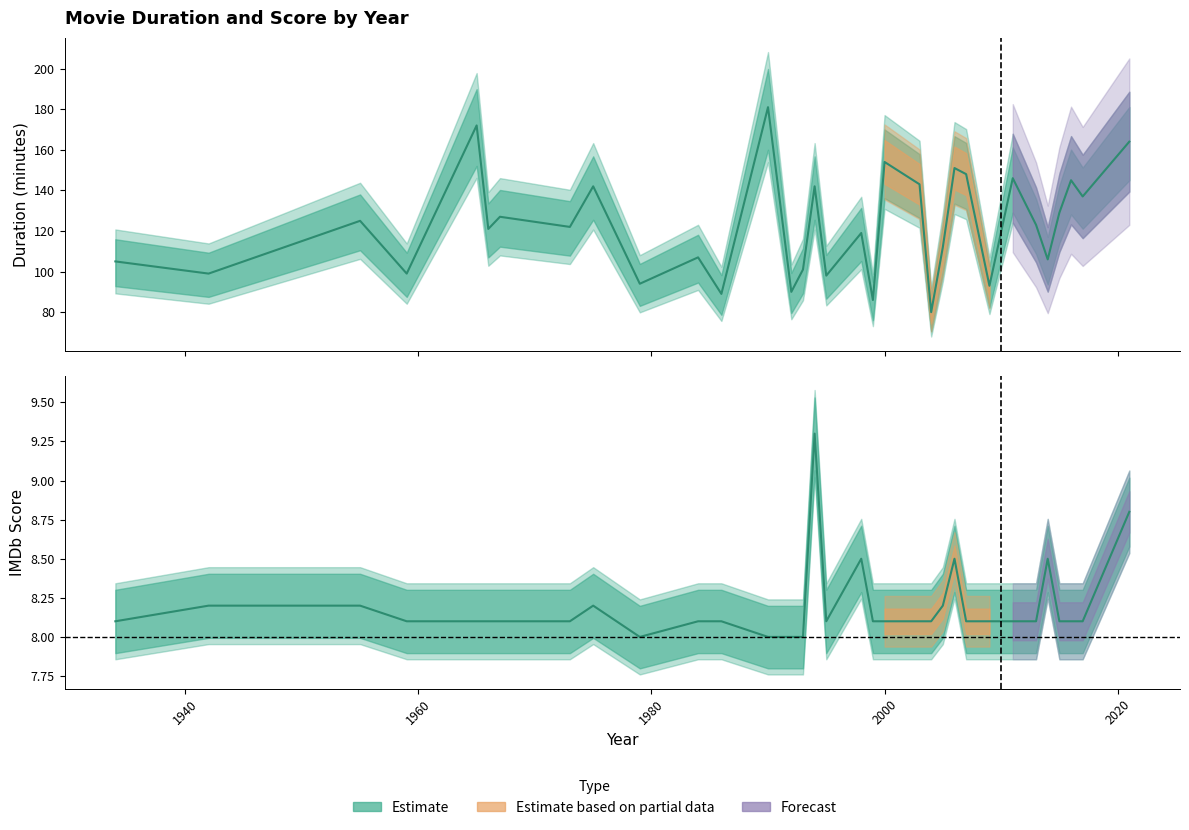

What is the sum of all durée values?

4050.0